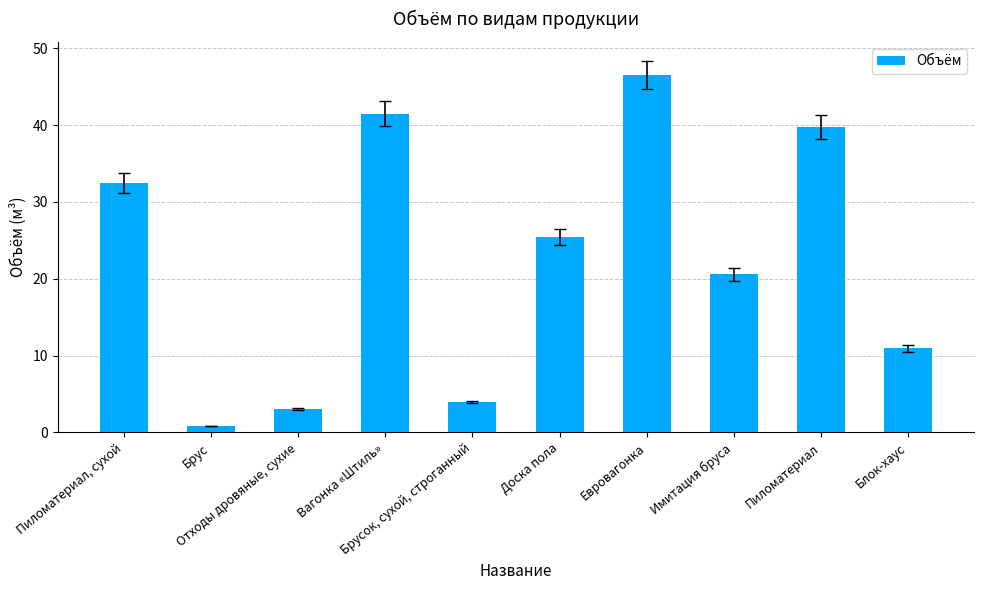

Does the chart contain stacked bars?

No